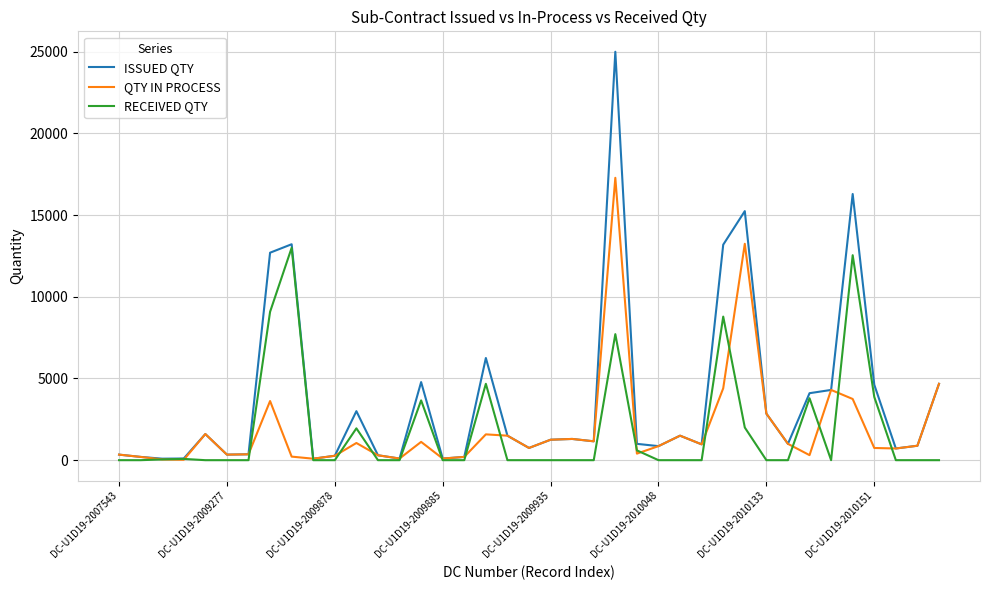

What is the average value of the QTY IN PROCESS series?

1933